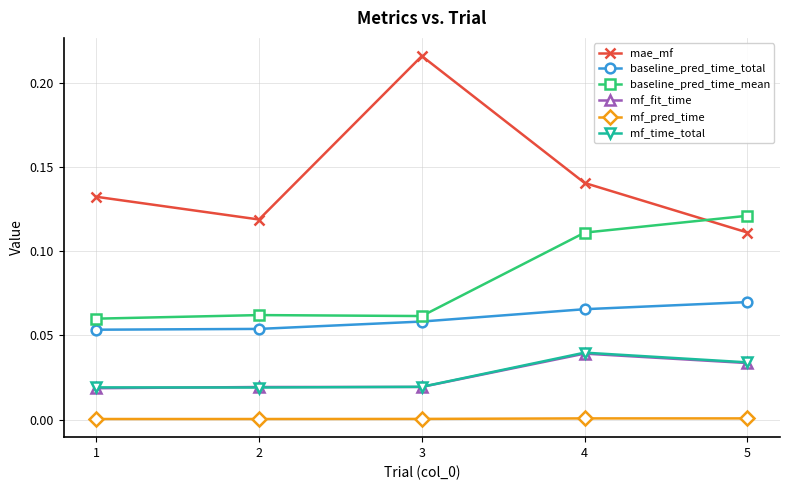

True or false: mf_fit_time and mf_pred_time intersect in this chart.

False